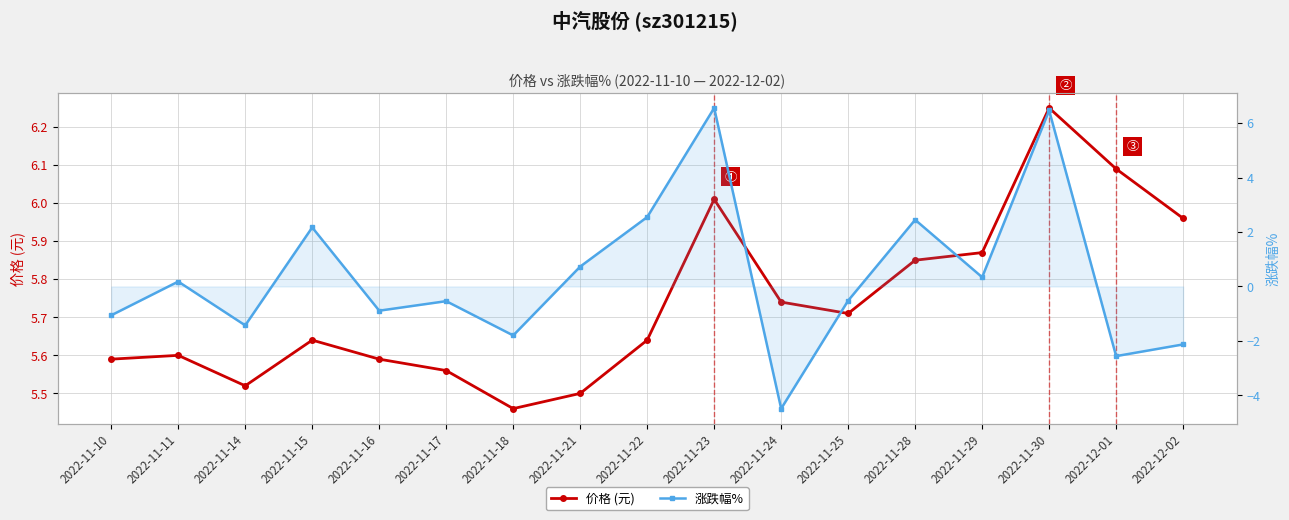

True or false: 涨跌幅% and 价格 (元) intersect in this chart.

True